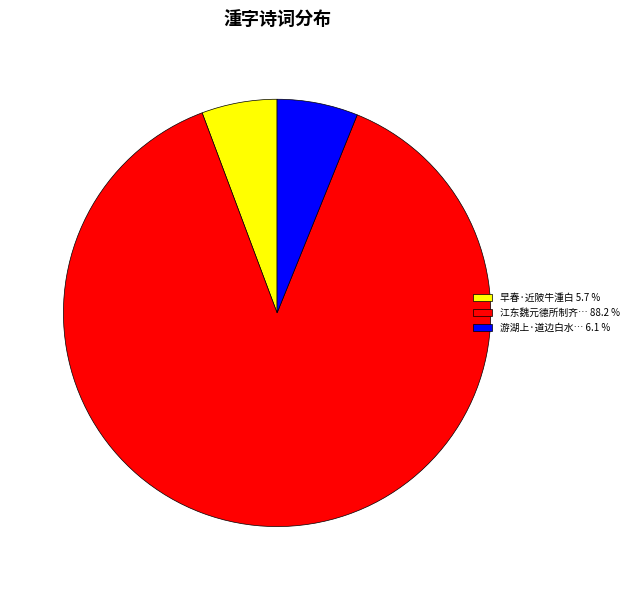

Which slice represents more than half of the pie?

江东魏元德所制齐… 88.2 %